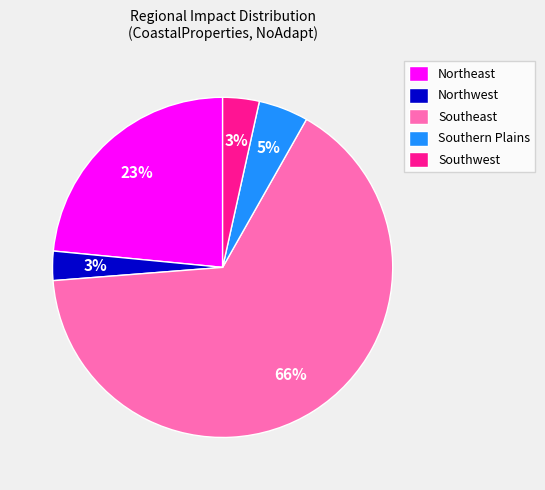

Do Southeast and Southern Plains together represent more than half of the pie?

Yes